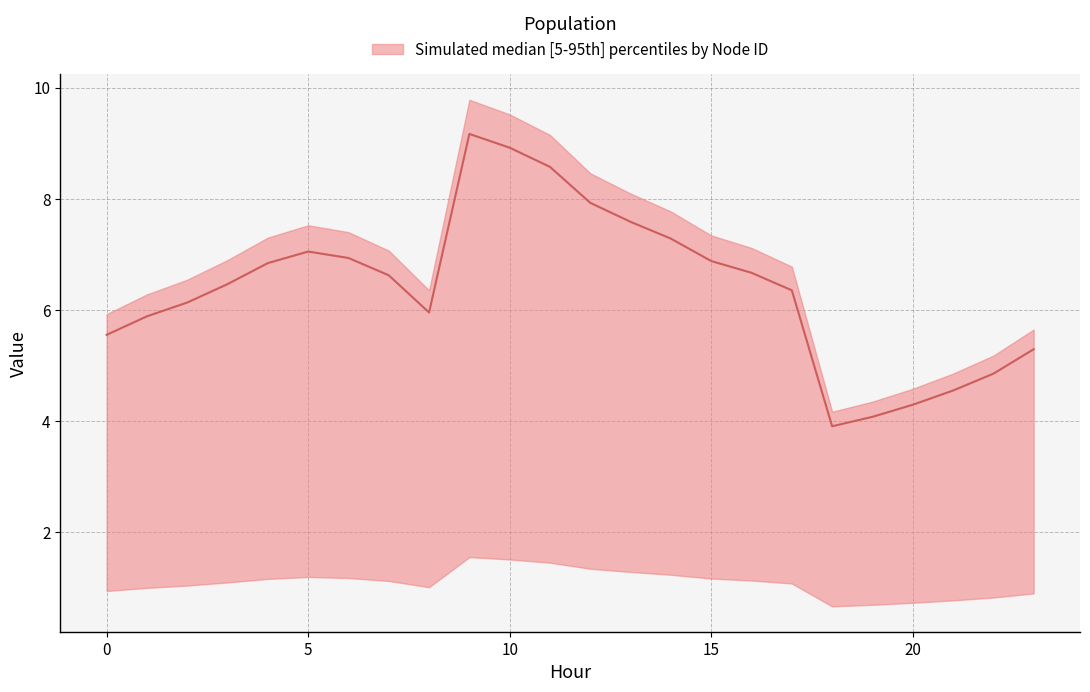

List the labels in order of Node 4 value, smallest first.

18, 19, 20, 21, 22, 23, 0, 1, 8, 2, 17, 3, 7, 16, 4, 15, 6, 5, 14, 13, 12, 11, 10, 9